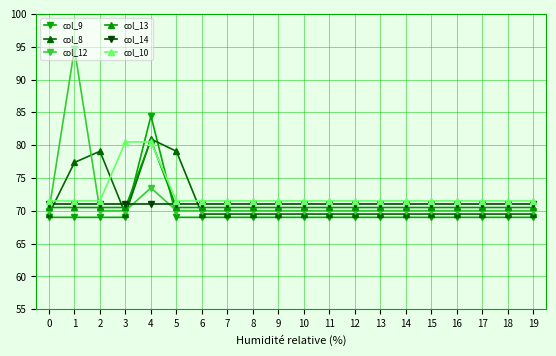

True or false: col_8 and col_14 cross at least once.

True